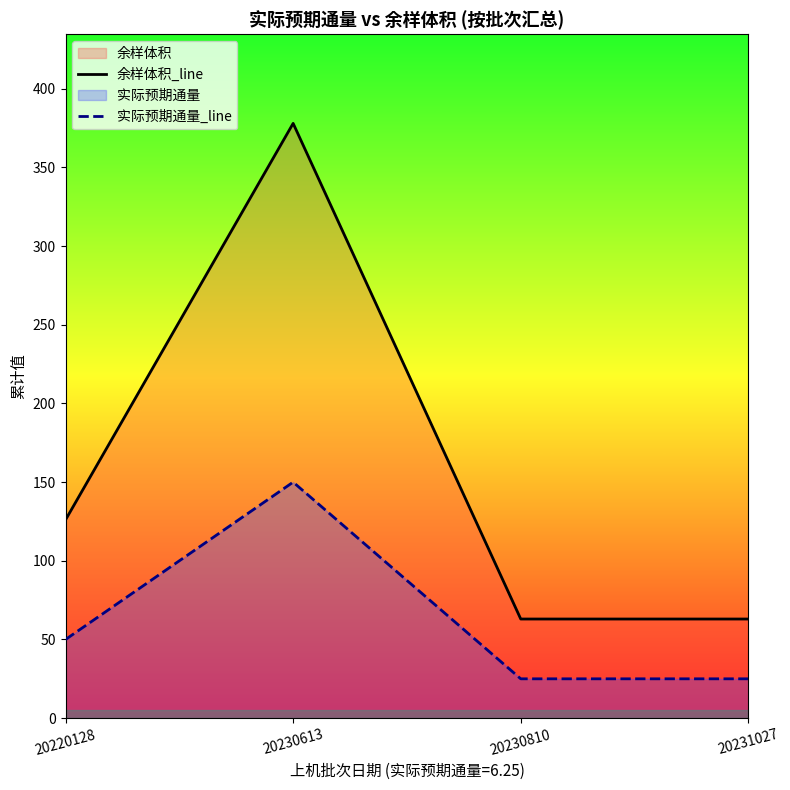

Count the 余样体积_line values in the range 63 to 378.

4